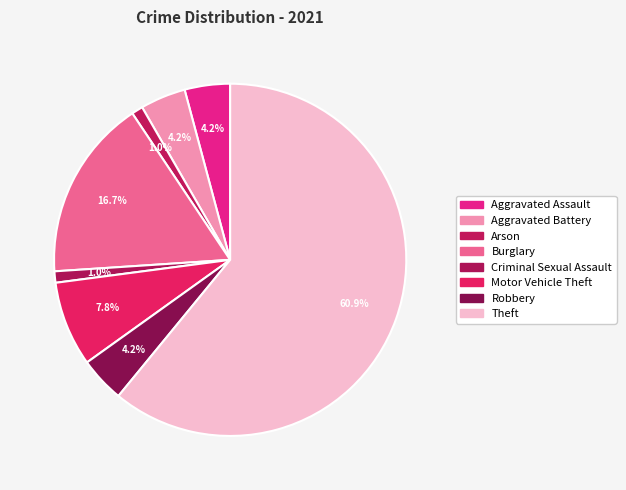

True or false: Aggravated Assault accounts for 1% of the total.

False